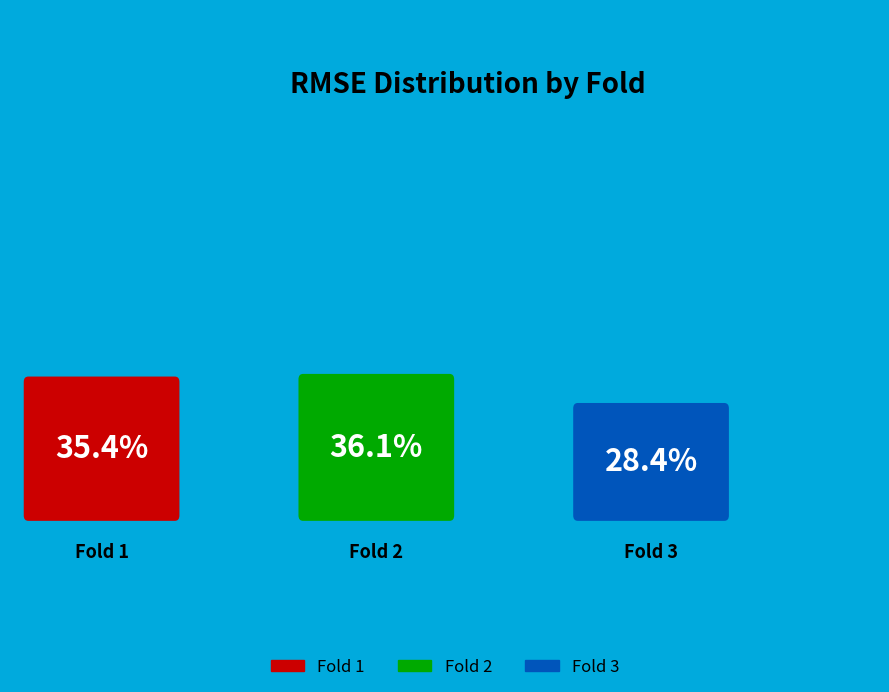

Rank the categories by value from lowest to highest.

3, 1, 2